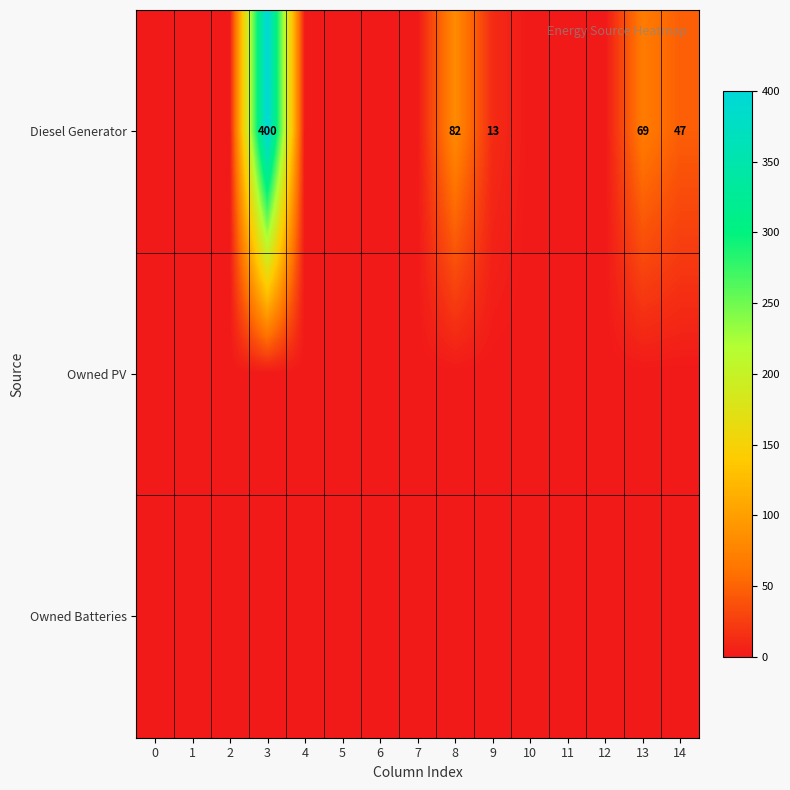

Between 10 and 11, which is larger?

10